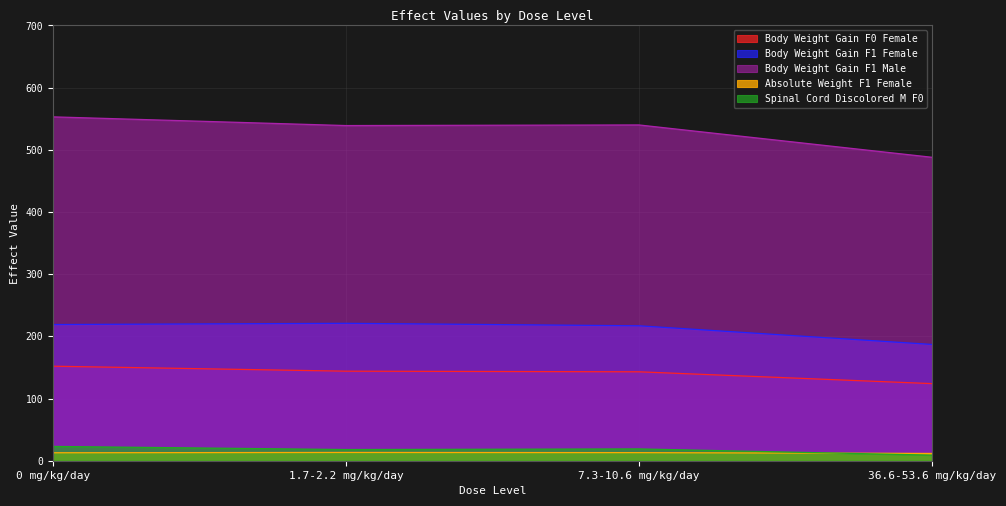

True or false: Spinal Cord Discolored M F0 has more than 0 points higher than both neighbors.

True